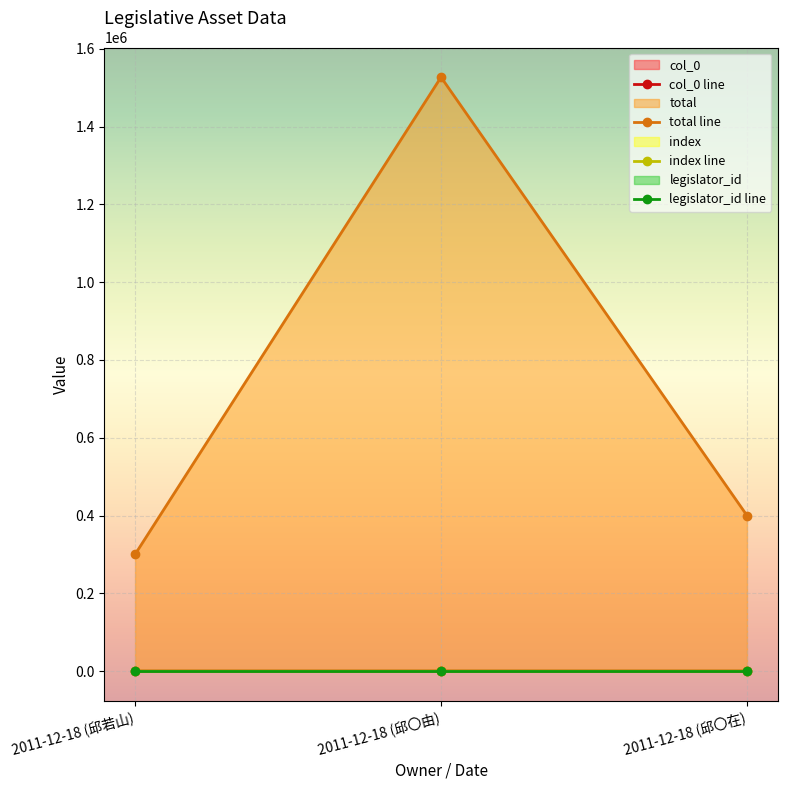

What is the difference between the highest and lowest values at 2011-12-18 (邱〇在)?

399958